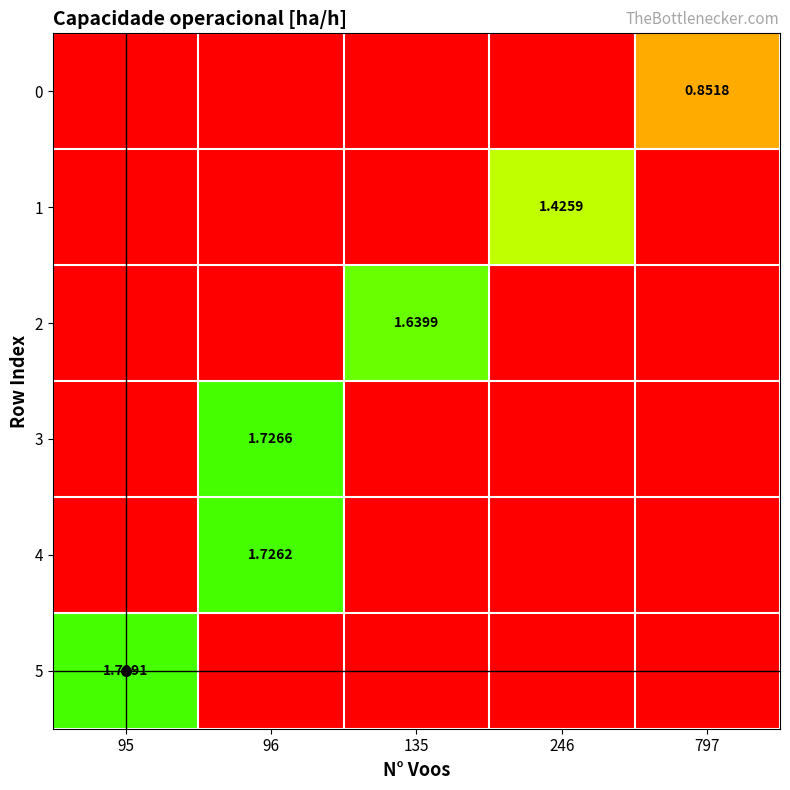

Which series has the largest total across all categories?

5